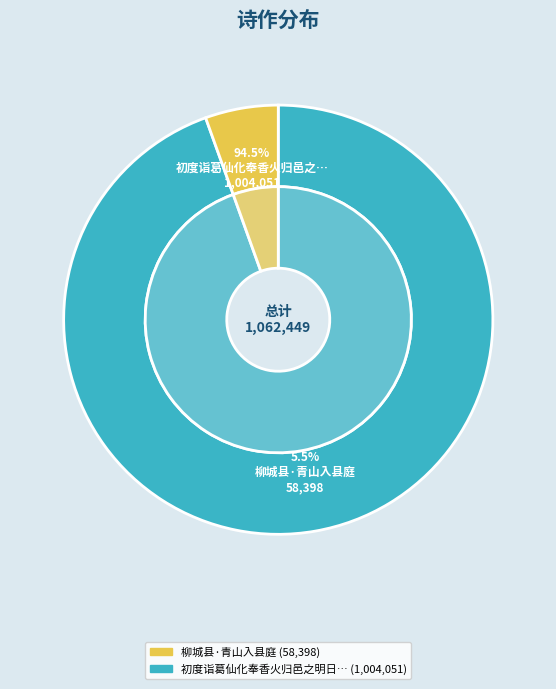

Combined, what portion of the pie is 初度诣葛仙化奉香火归邑之明日有驯鹿自中径入县庭士友异其事赋诗相庆用张权父韵 and 柳城县·青山入县庭?

100.0%